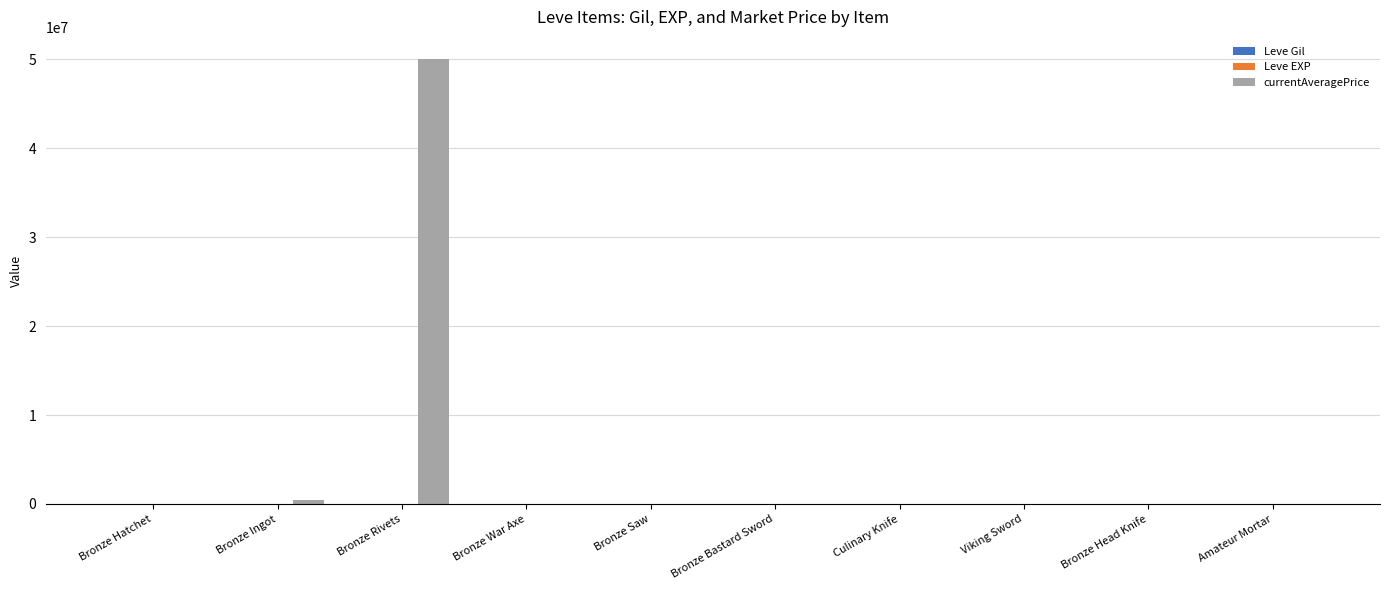

At which category is the sum across all series the highest?

Bronze Rivets